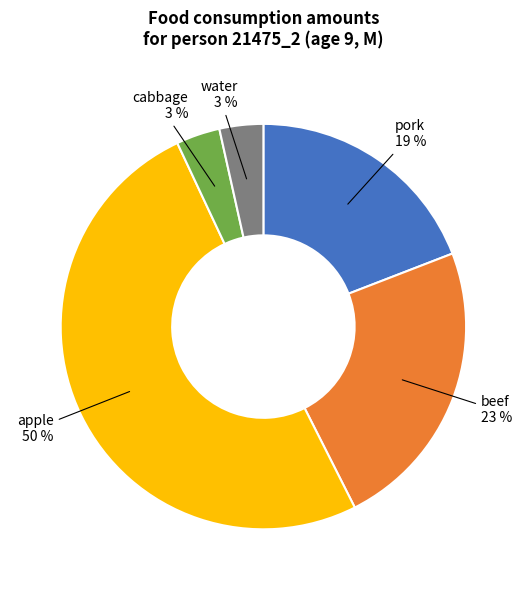

To the nearest percent, what is the average slice percentage?

20%